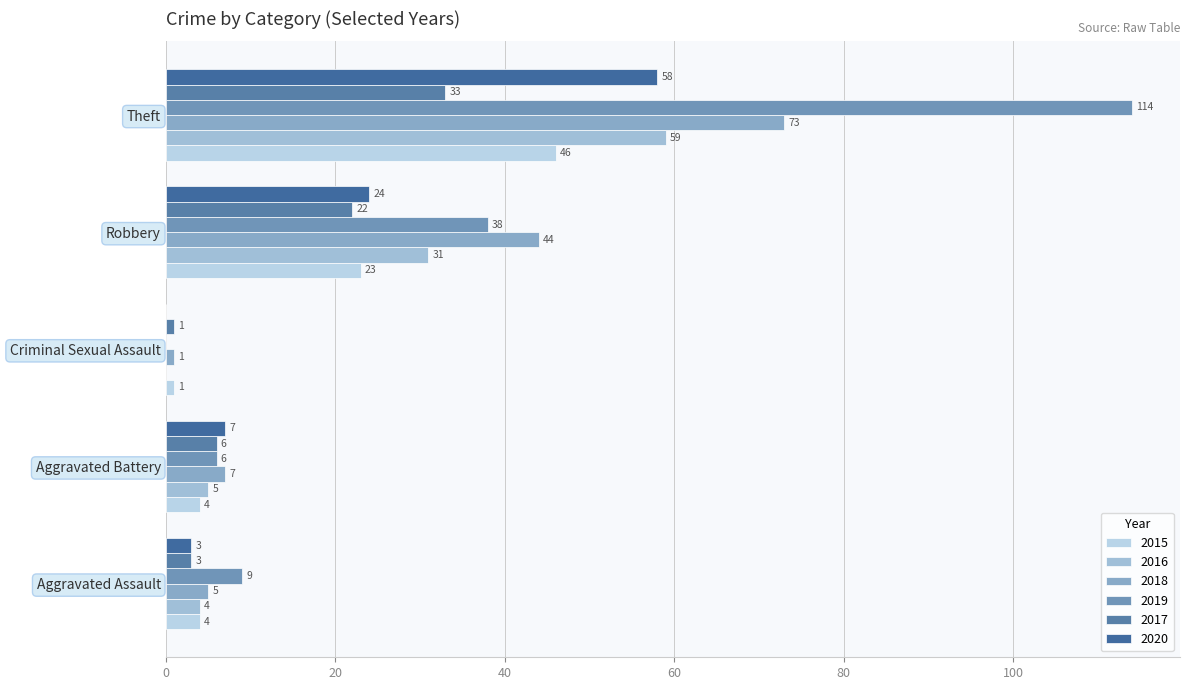

What position from the right is Theft?

1